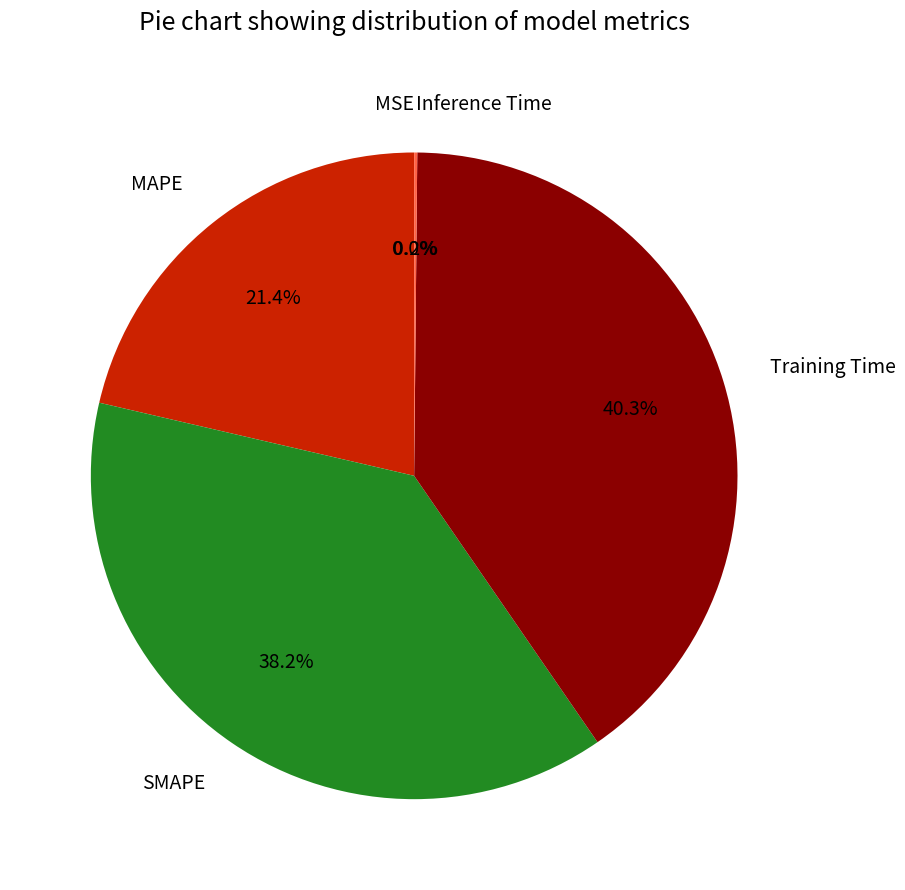

Which category has the biggest portion of the pie?

Training Time